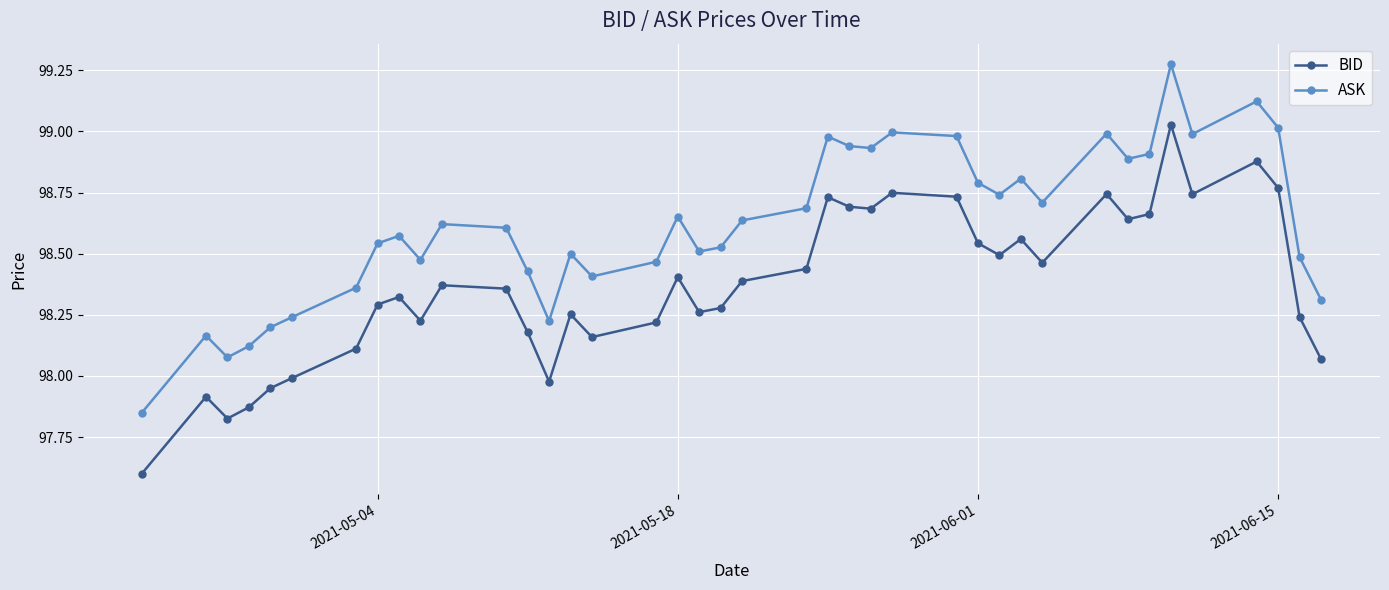

Which series has the largest range (max minus min)?

BID